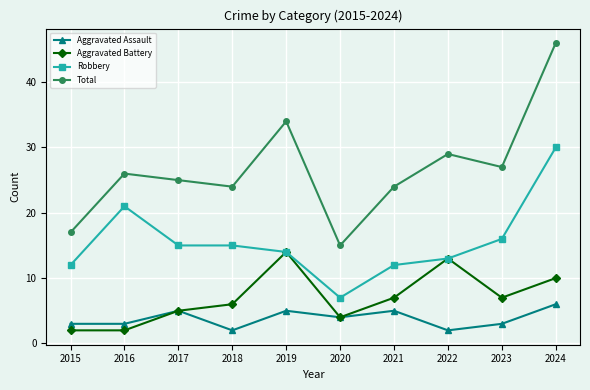

Reading left to right, transcribe all the data shown in this chart.

Aggravated Assault: 2015=3	2016=3	2017=5	2018=2	2019=5	2020=4	2021=5	2022=2	2023=3	2024=6
Aggravated Battery: 2015=2	2016=2	2017=5	2018=6	2019=14	2020=4	2021=7	2022=13	2023=7	2024=10
Robbery: 2015=12	2016=21	2017=15	2018=15	2019=14	2020=7	2021=12	2022=13	2023=16	2024=30
Total: 2015=17	2016=26	2017=25	2018=24	2019=34	2020=15	2021=24	2022=29	2023=27	2024=46